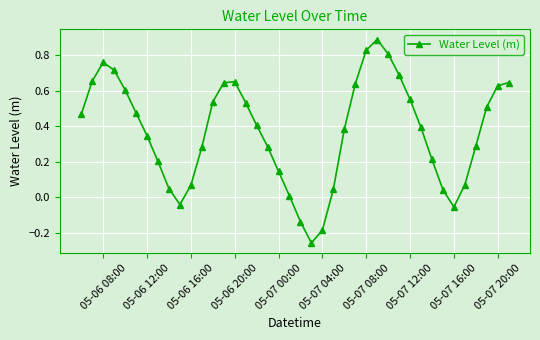

What is the maximum value shown in the chart?

0.9